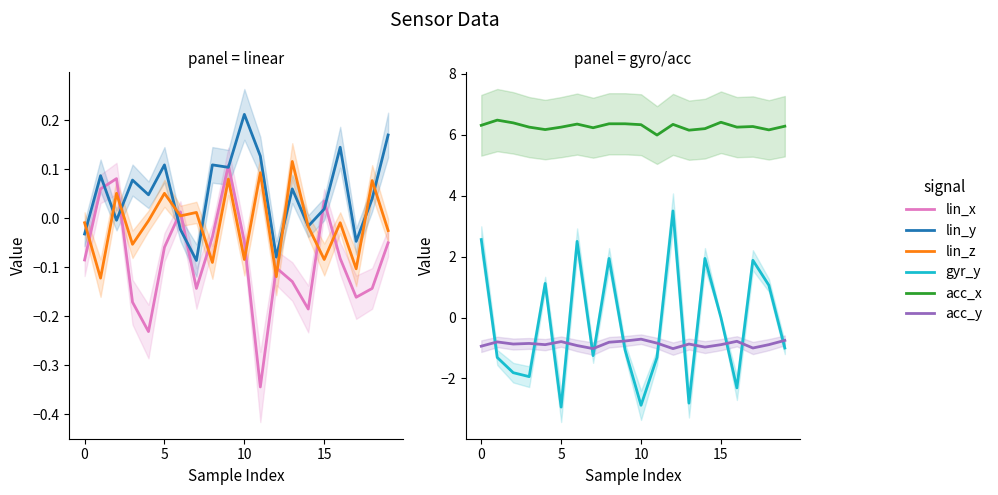

Is the value of lin_x at −5 greater than the value of lin_z at 16?

No